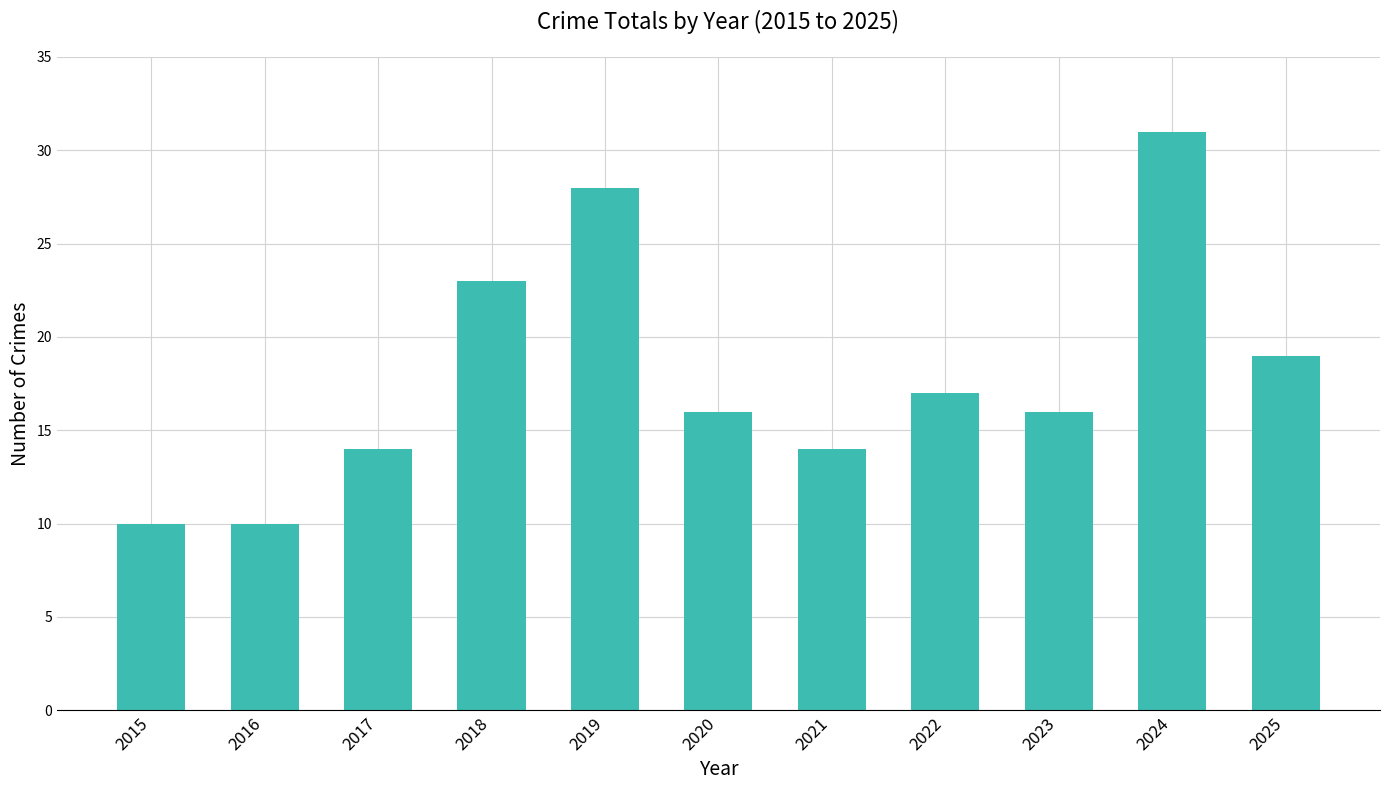

Reading left to right, list all the values displayed in this chart.

10	10	14	23	28	16	14	17	16	31	19